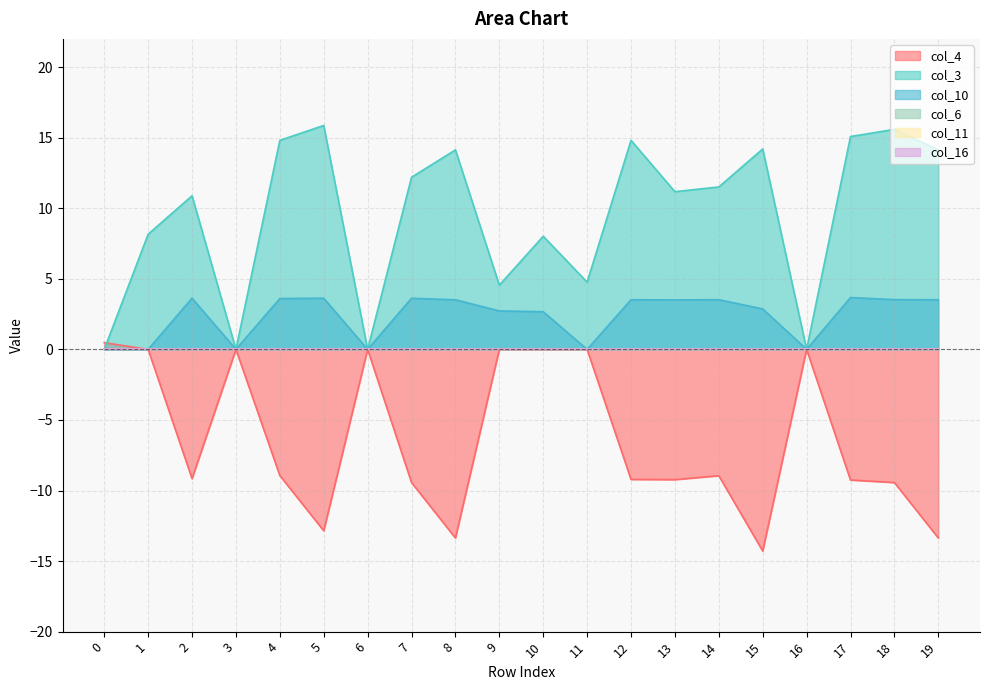

What is the value of the col_4 point at the 13th from the left?

-9.2